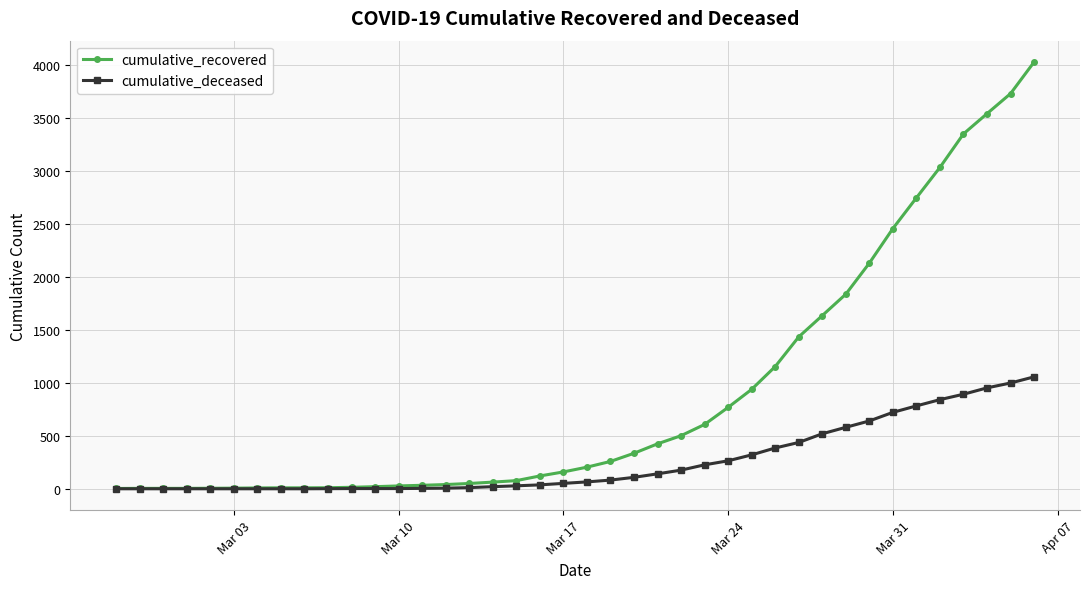

Which series has the largest total across all categories?

cumulative_recovered